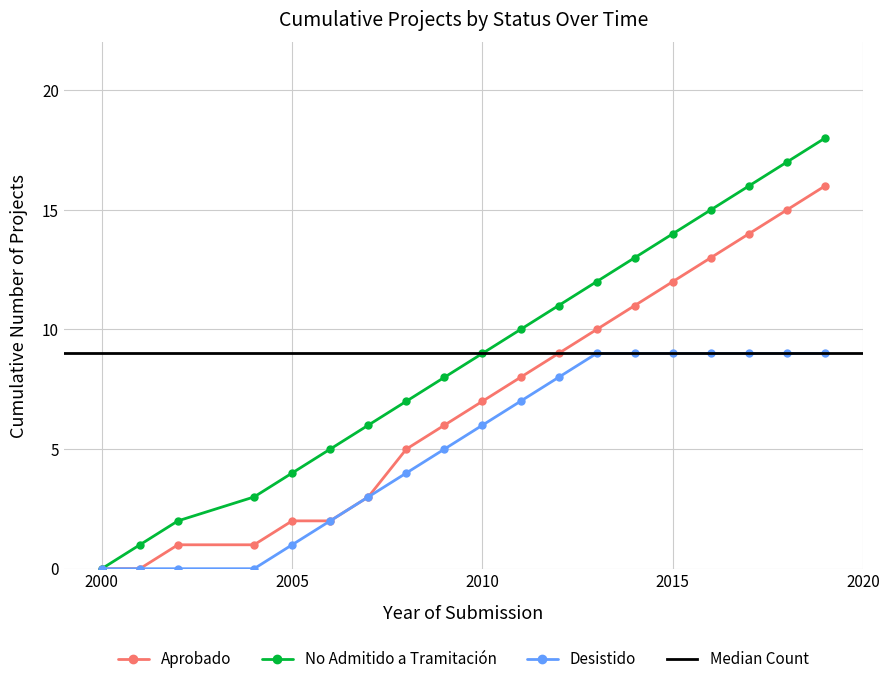

The value of No Admitido a Tramitación at 2010 is 9. True or false?

True